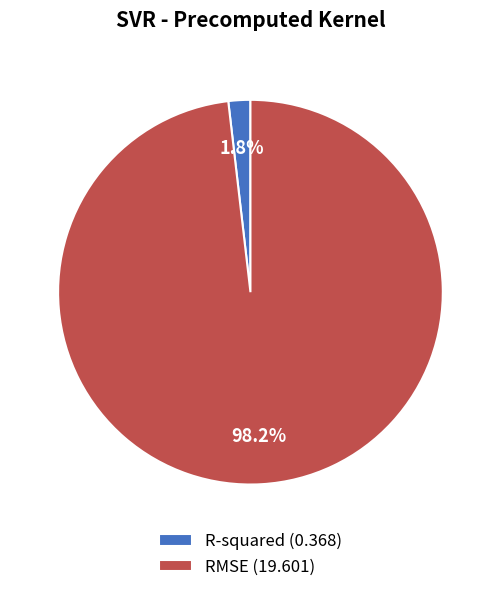

What portion of the pie excludes R-squared (0.368)?

98.2%